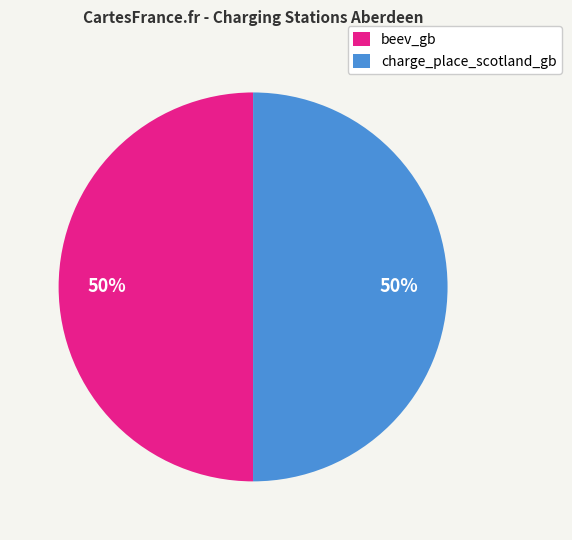

Is it true that beev_gb is 50% of the pie?

True